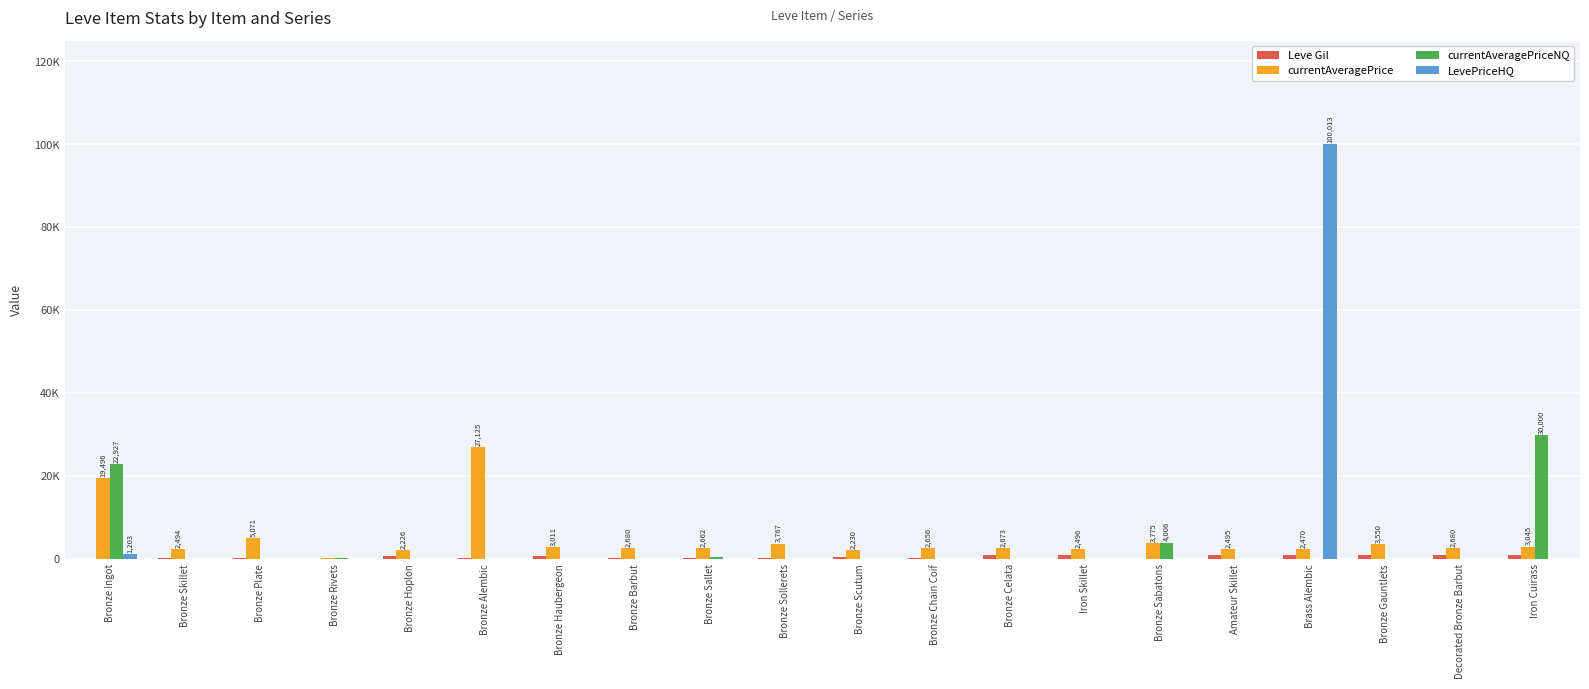

True or false: LevePriceHQ has a value of -38531 at Bronze Plate.

False